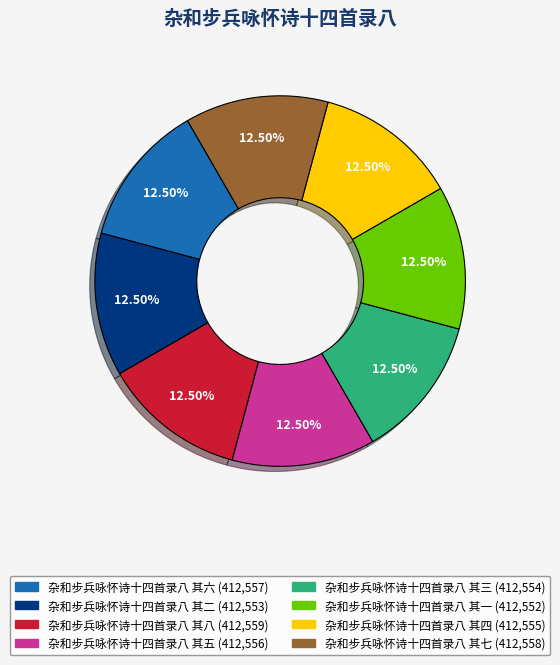

Does 杂和步兵咏怀诗十四首录八 其六 account for over 50% of the chart?

No